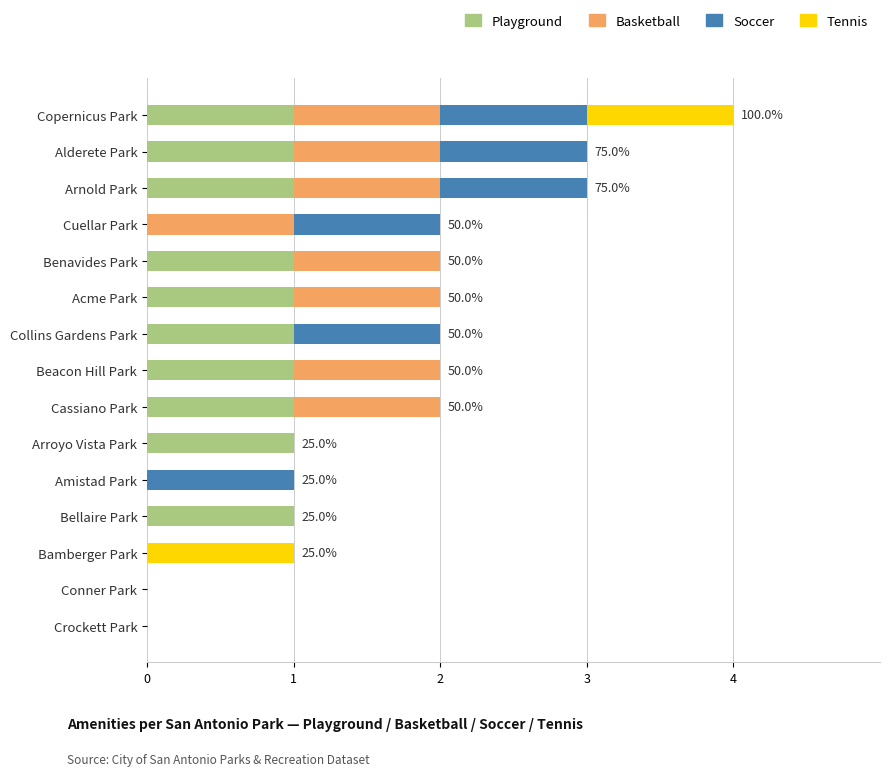

What is the total value across all series at Alderete Park?

3